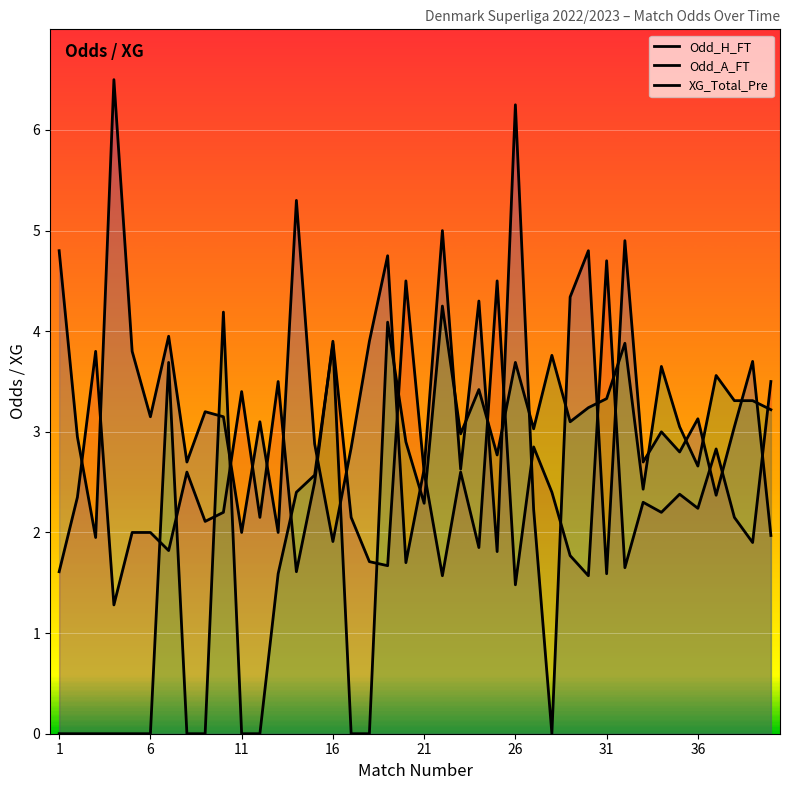

What is the maximum value shown in the chart?

6.5